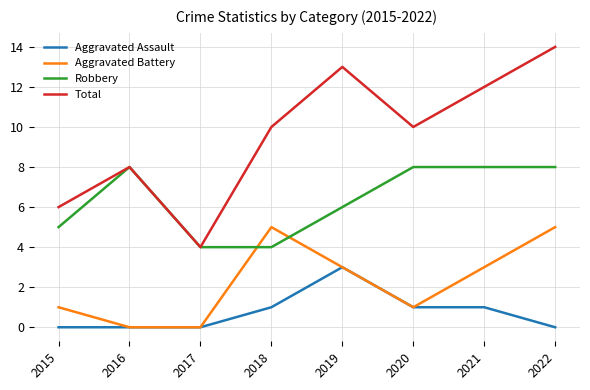

Is it true that Robbery equals 8 at 2021?

True